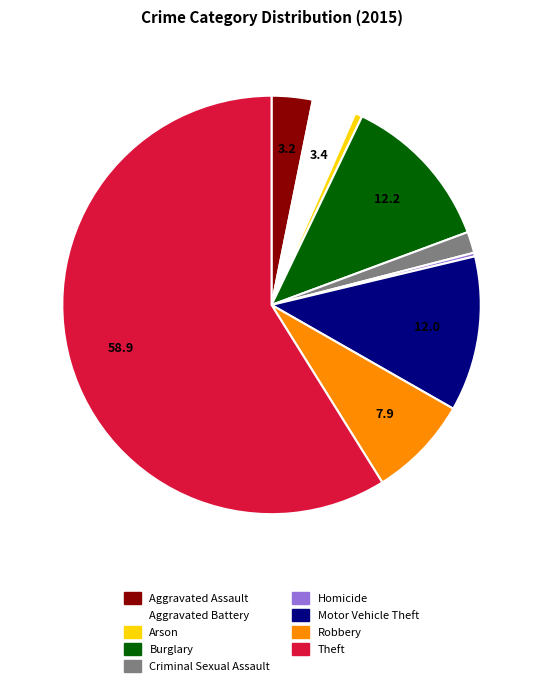

True or false: Aggravated Battery accounts for 3% of the total.

True